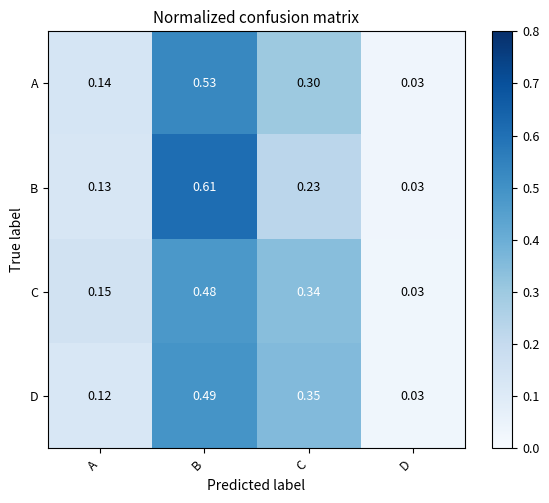

List the series in order of their peak value, lowest first.

C, D, A, B